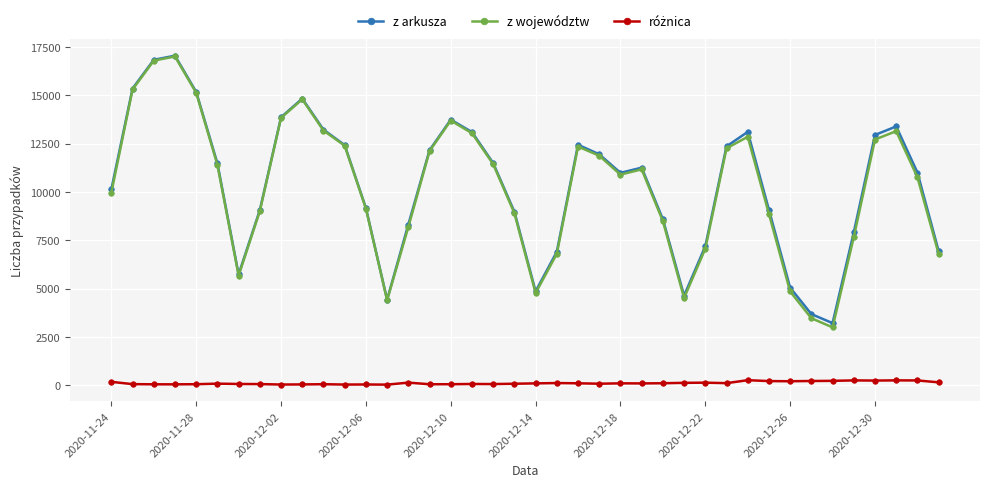

True or false: z arkusza has more than 0 points higher than both neighbors.

True